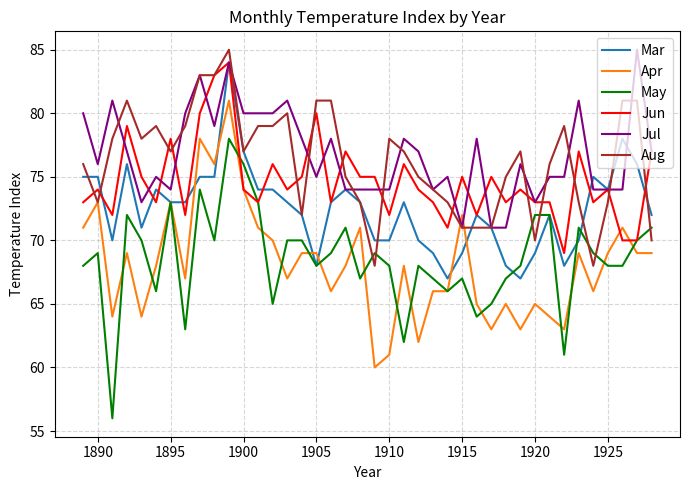

True or false: Apr and May cross at least once.

True